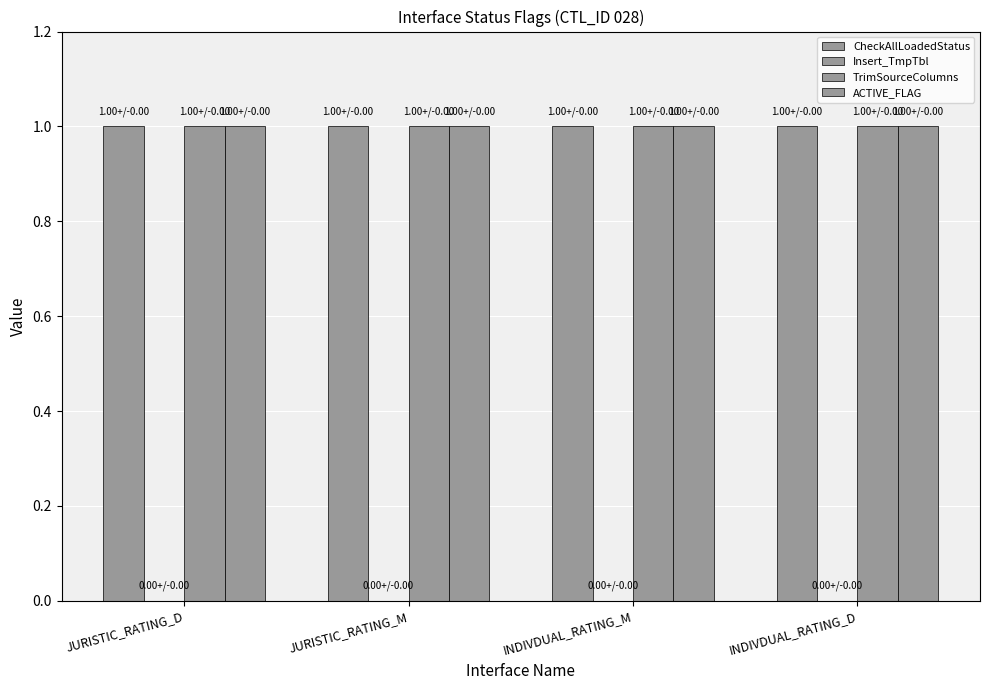

What is the value of the TrimSourceColumns bar at the 2nd from the left?

1